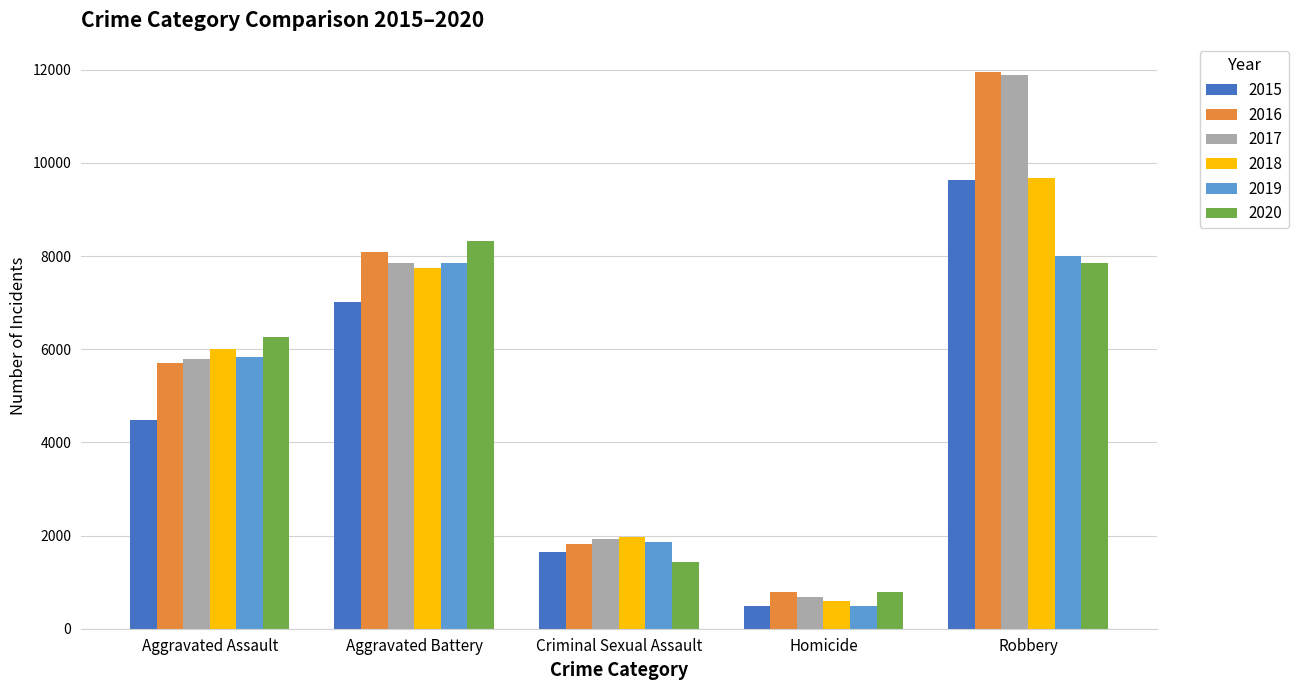

What is the difference between the maximum and minimum values in the 2017 series?

11208